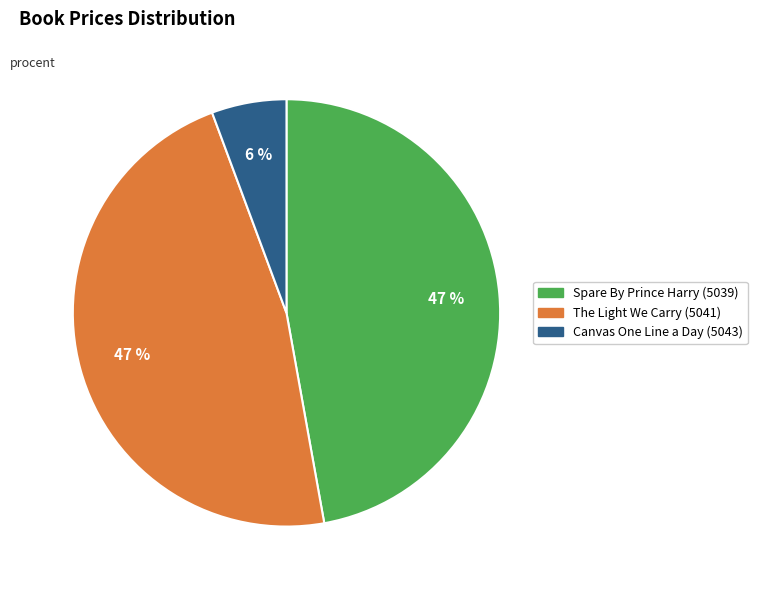

Does Canvas One Line a Day (5043) represent more than half of the total?

No